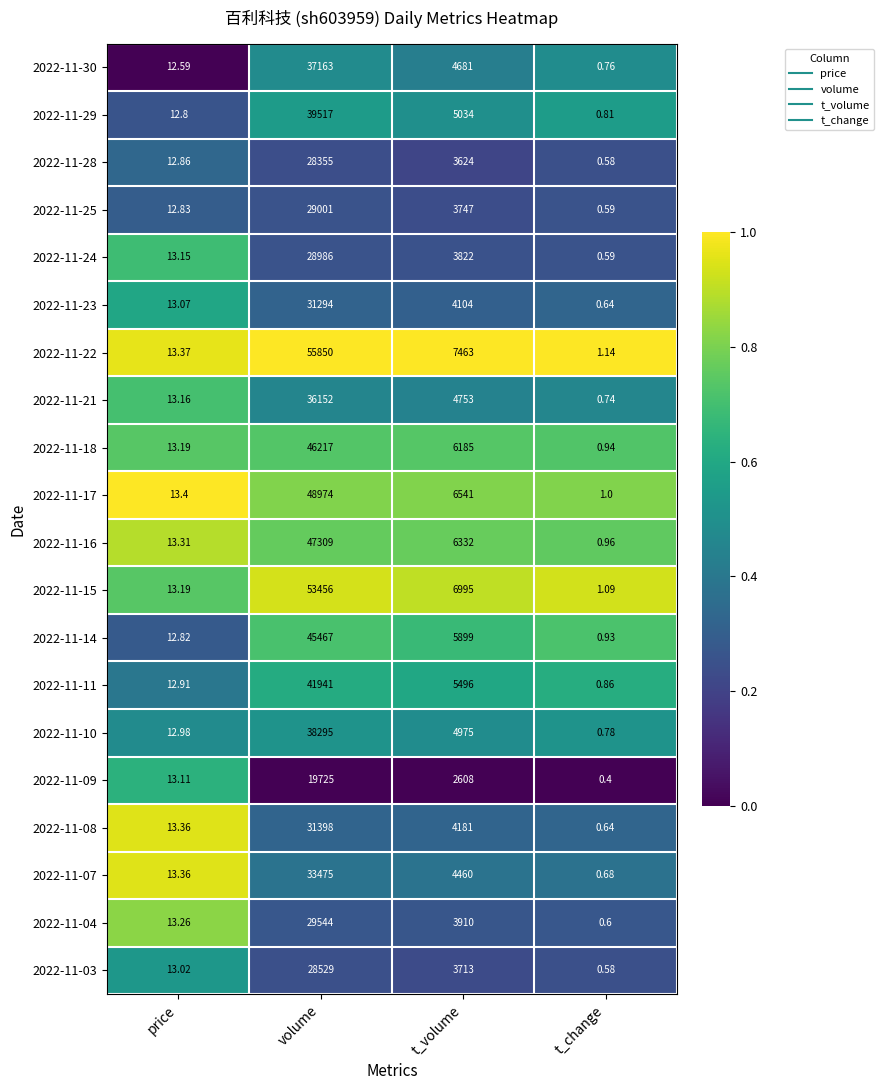

Where is 2022-11-21 nearest to the value 18076?

t_volume